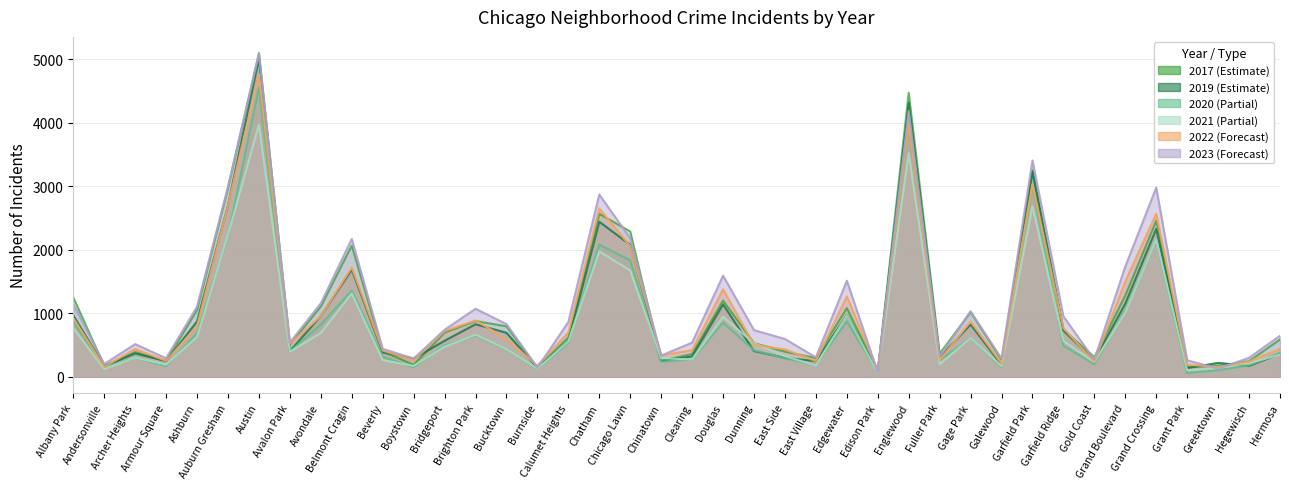

True or false: 2021 has a value of 217 at Hegewisch.

True